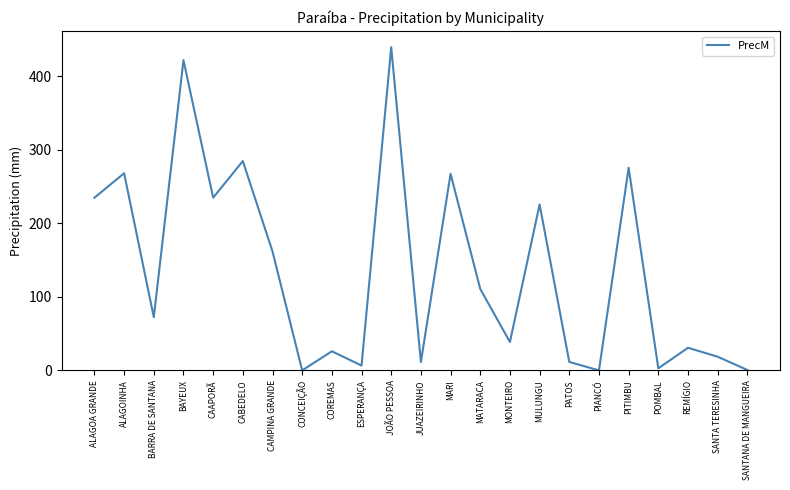

How many categories are shown in the chart?

23